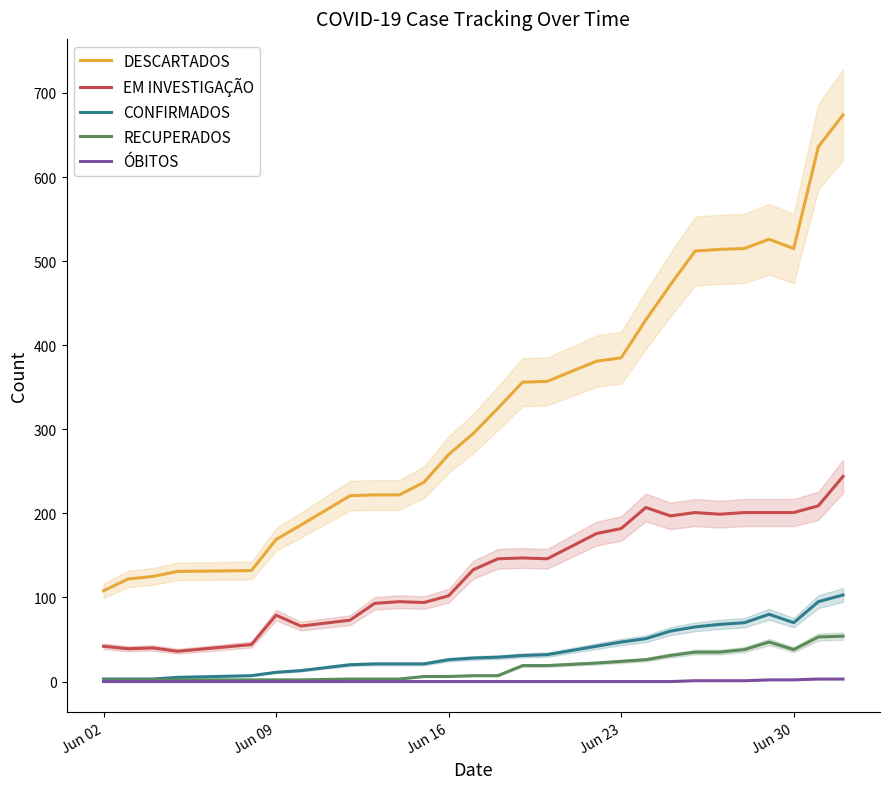

How many lines are shown in the chart?

5